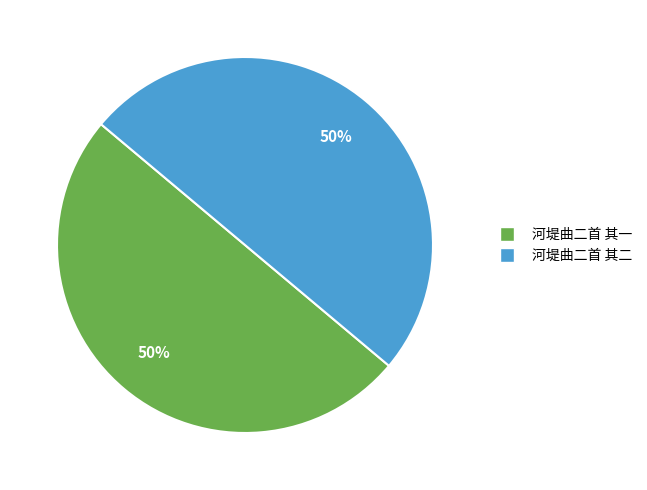

Approximately how many times larger is the value at 河堤曲二首 其二 compared to 河堤曲二首 其一?

1.0